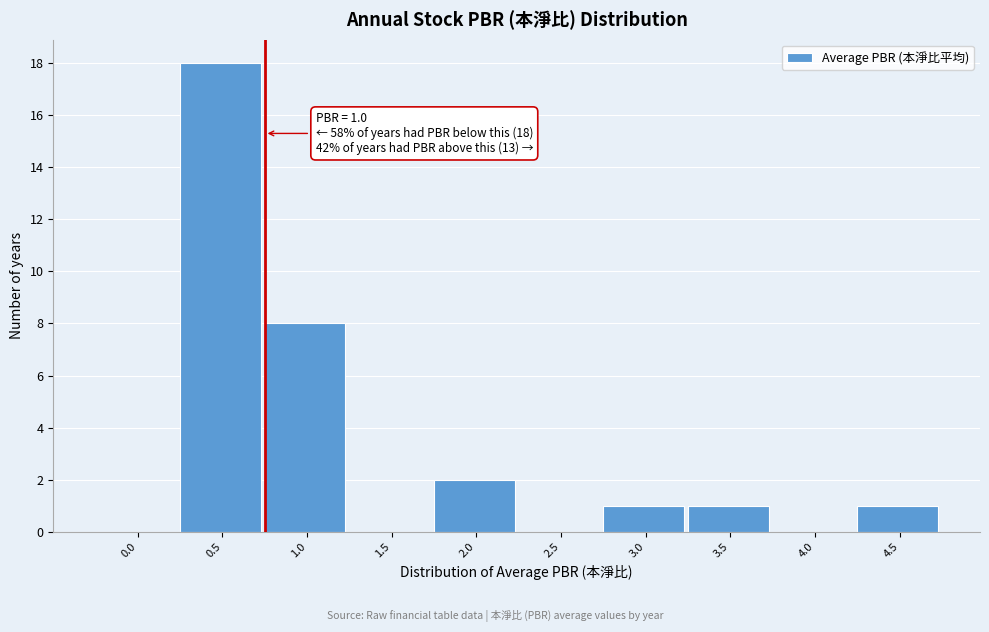

Reading left to right, extract all data points from this chart.

0.0=0	0.5=18	1.0=8	1.5=0	2.0=2	2.5=0	3.0=1	3.5=1	4.0=0	4.5=1